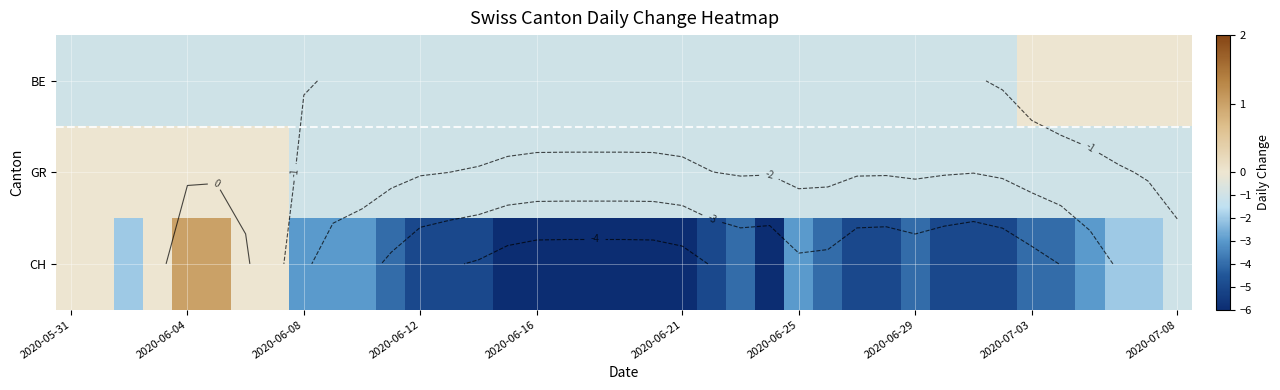

What is the sum of all GR values?

-31